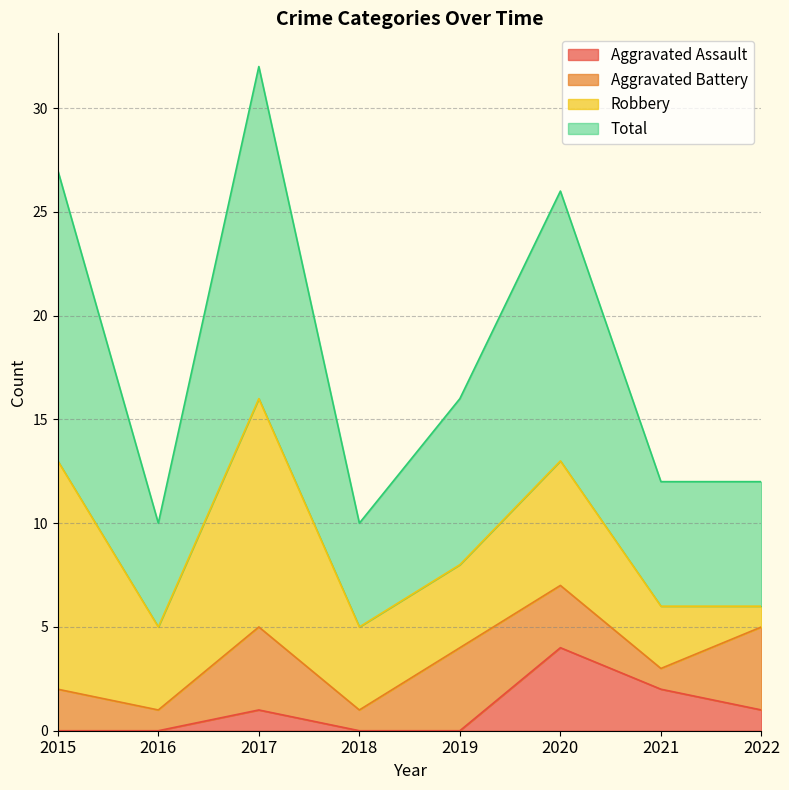

True or false: Aggravated Assault and Total intersect in this chart.

False